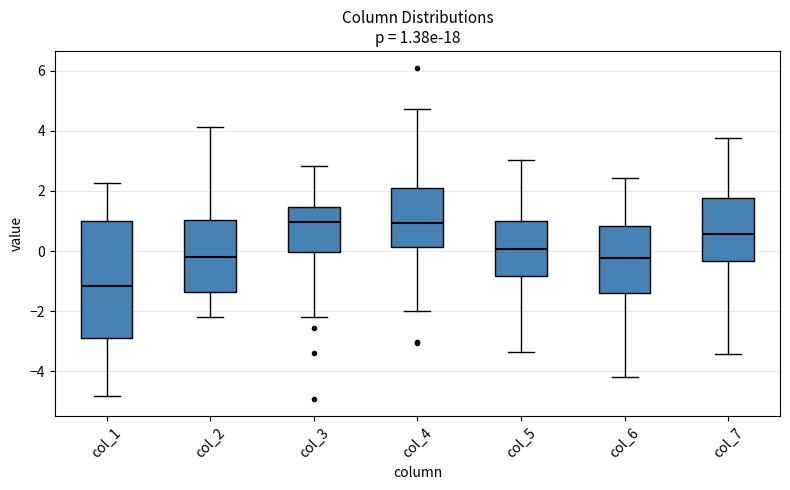

Which box has the lowest median line?

col_1